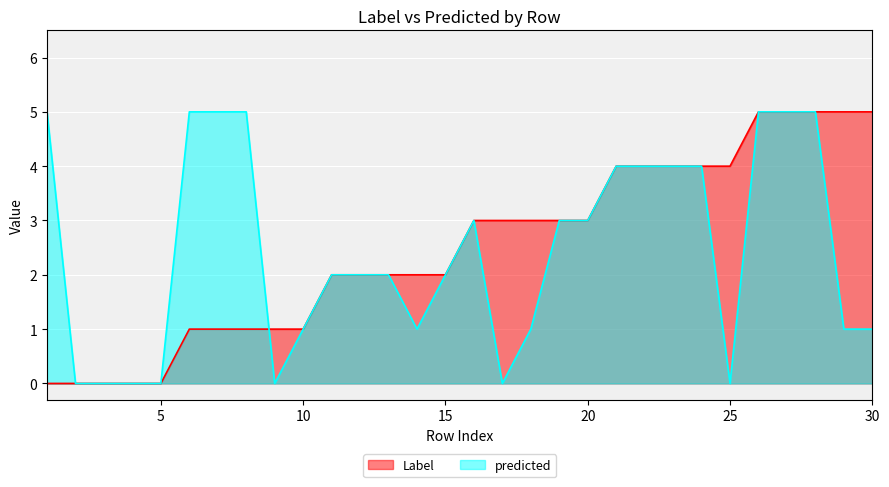

Rank the series by their average value, from highest to lowest.

Label, predicted